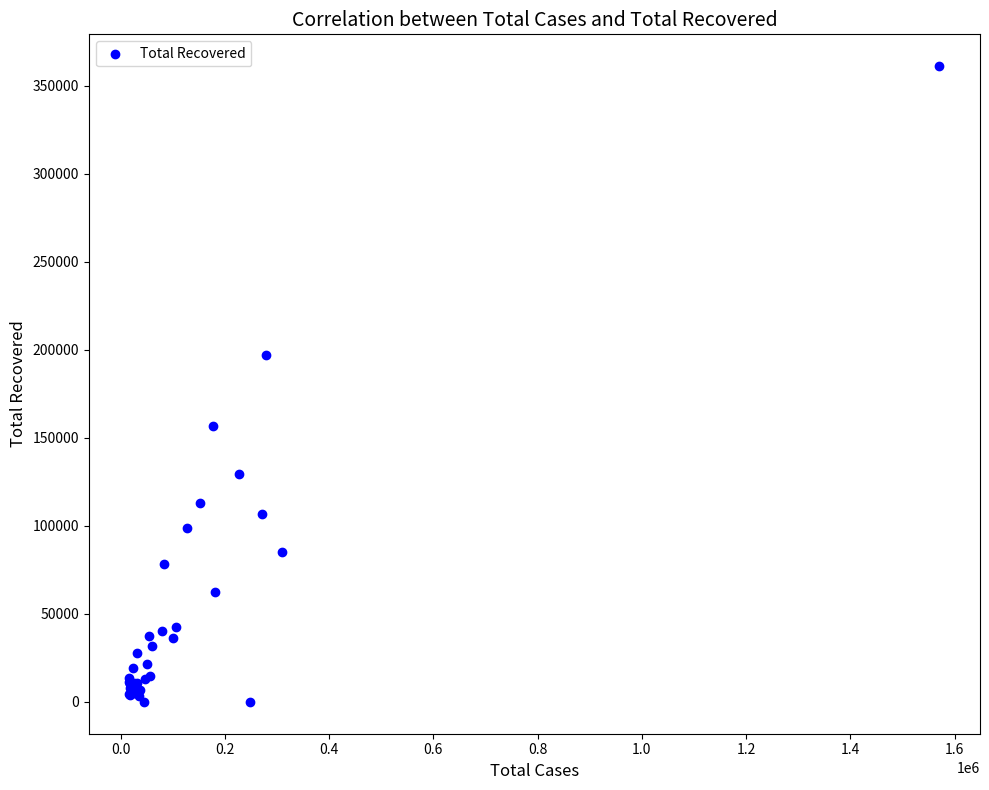

What Y value in the scatter plot is closest to 180613?

196958